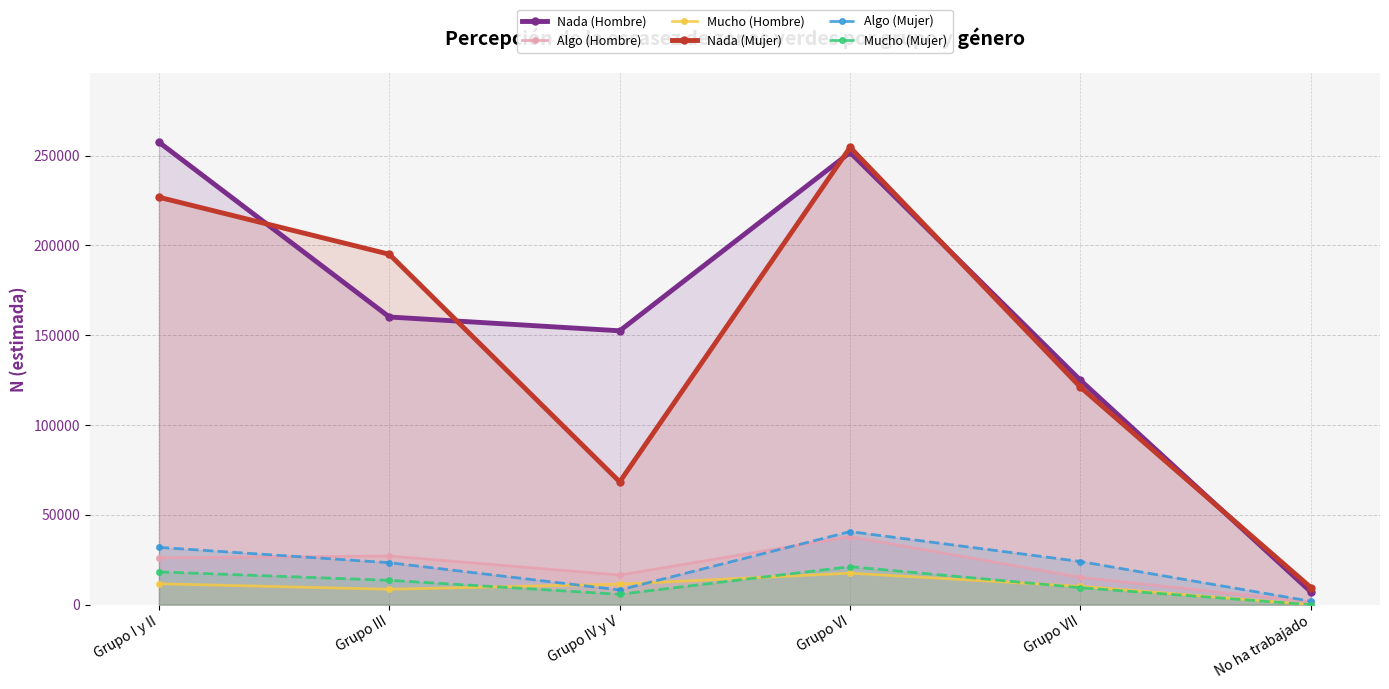

True or false: Algo (Mujer) and Algo (Hombre) intersect in this chart.

True